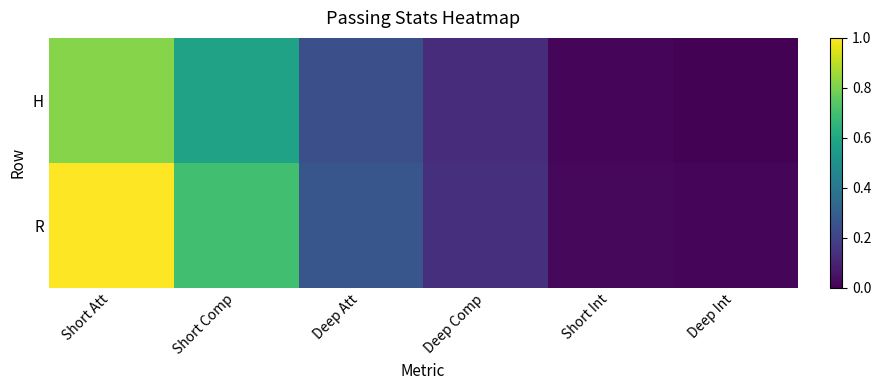

Rank the series at Short Comp from lowest to highest value.

H, R